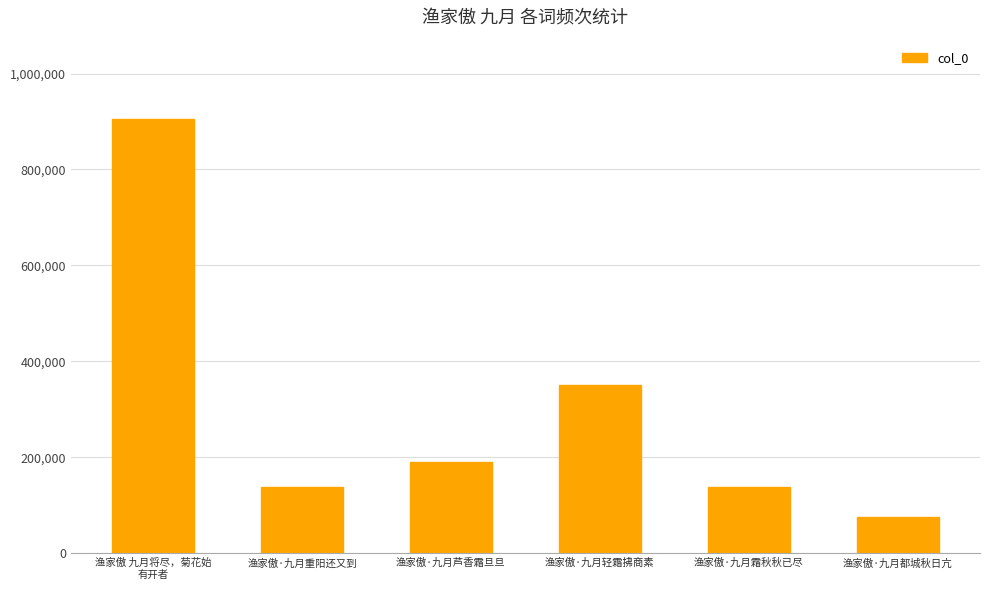

What is the label of the 4th bar from the right?

渔家傲·九月芦香霜旦旦